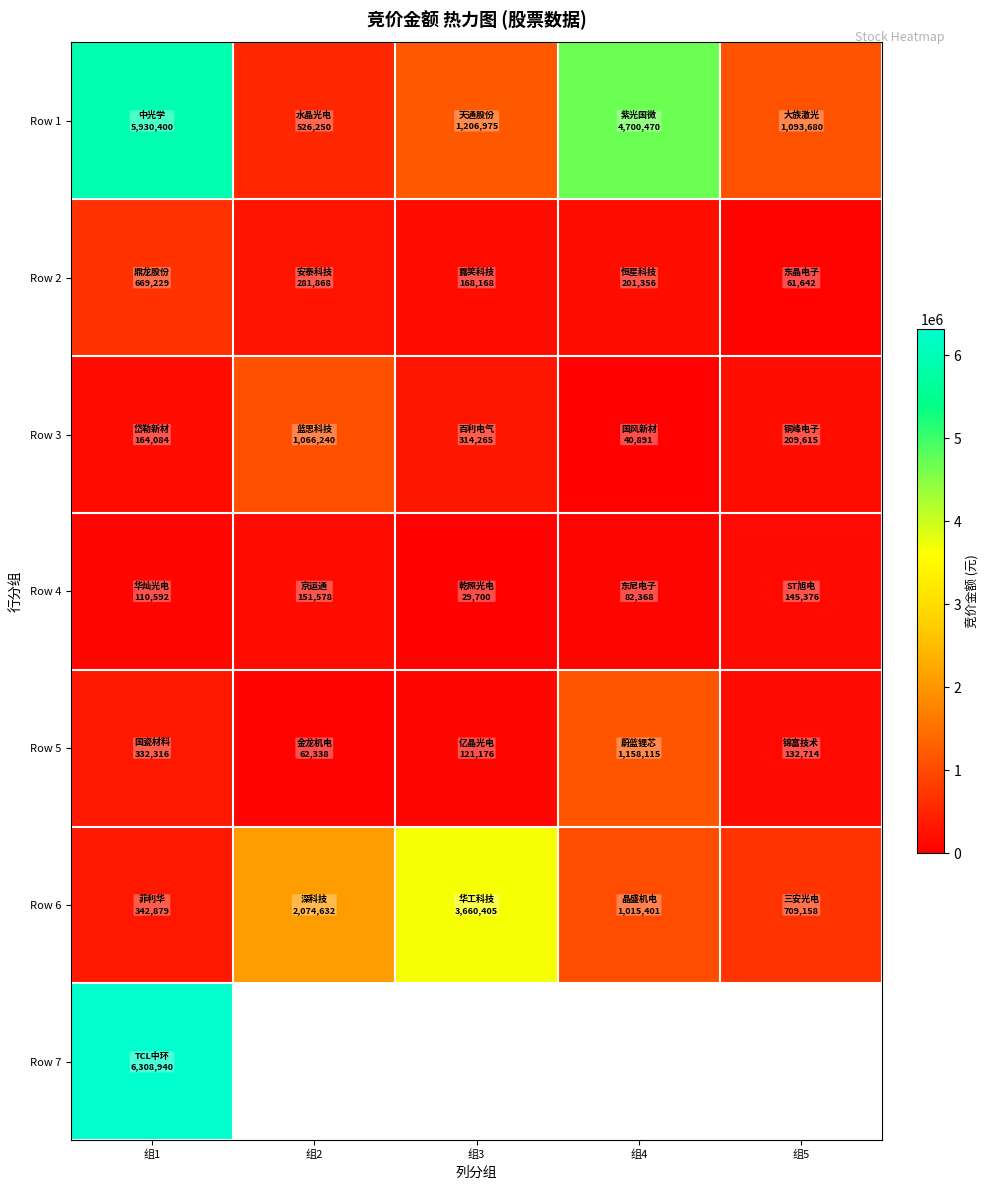

Which series has the largest range (max minus min)?

Row 1